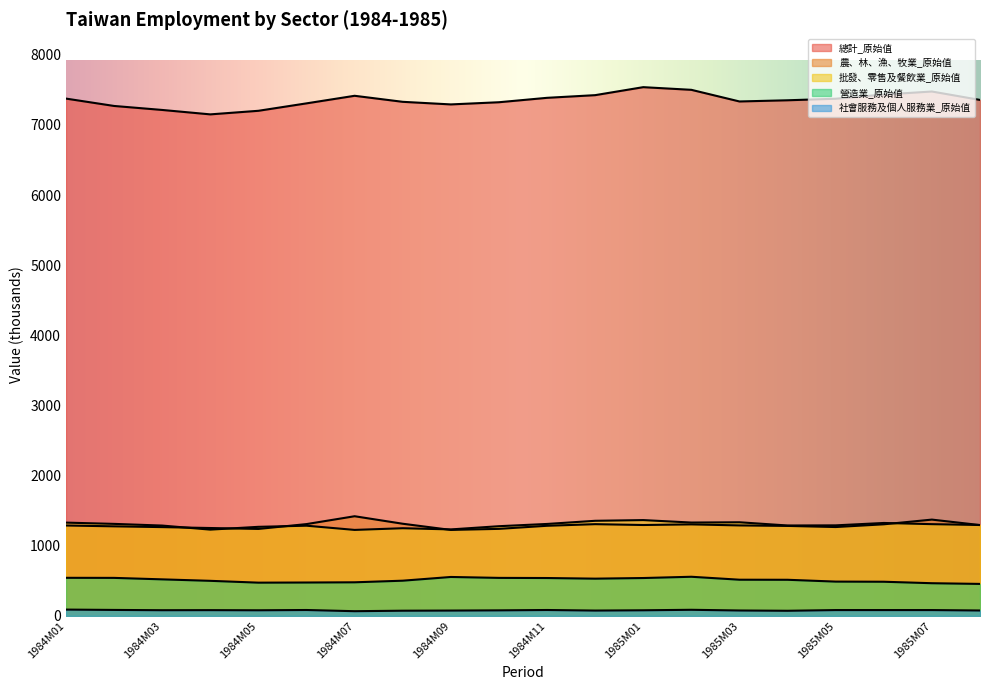

Reading left to right, list all the values displayed in this chart.

總計_原始值: 1984M01=7376	1984M02=7271	1984M03=7214	1984M04=7151	1984M05=7202	1984M06=7308	1984M07=7416	1984M08=7330	1984M09=7293	1984M10=7324	1984M11=7387	1984M12=7425	1985M01=7539	1985M02=7501	1985M03=7335	1985M04=7352	1985M05=7374	1985M06=7434	1985M07=7477	1985M08=7357
農、林、漁、牧業_原始值: 1984M01=1289	1984M02=1277	1984M03=1266	1984M04=1253	1984M05=1240	1984M06=1309	1984M07=1421	1984M08=1314	1984M09=1226	1984M10=1241	1984M11=1285	1984M12=1308	1985M01=1296	1985M02=1305	1985M03=1290	1985M04=1283	1985M05=1267	1985M06=1306	1985M07=1373	1985M08=1295
批發、零售及餐飲業_原始值: 1984M01=1330	1984M02=1312	1984M03=1288	1984M04=1230	1984M05=1270	1984M06=1286	1984M07=1226	1984M08=1250	1984M09=1233	1984M10=1279	1984M11=1311	1984M12=1356	1985M01=1366	1985M02=1331	1985M03=1335	1985M04=1289	1985M05=1291	1985M06=1325	1985M07=1308	1985M08=1296
營造業_原始值: 1984M01=543	1984M02=542	1984M03=521	1984M04=500	1984M05=474	1984M06=476	1984M07=479	1984M08=502	1984M09=555	1984M10=542	1984M11=540	1984M12=531	1985M01=540	1985M02=558	1985M03=516	1985M04=515	1985M05=489	1985M06=487	1985M07=466	1985M08=456
社會服務及個人服務業_原始值: 1984M01=90	1984M02=85	1984M03=81	1984M04=82	1984M05=80	1984M06=84	1984M07=67	1984M08=74	1984M09=76	1984M10=79	1984M11=84	1984M12=76	1985M01=80	1985M02=87	1985M03=77	1985M04=73	1985M05=83	1985M06=83	1985M07=83	1985M08=77